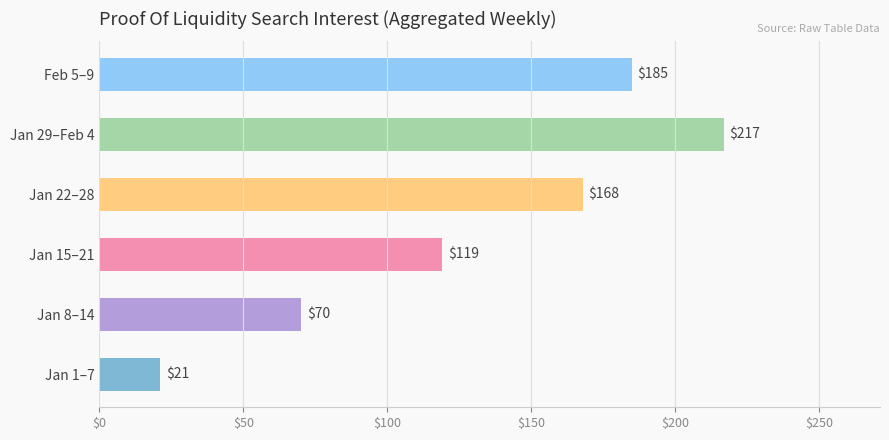

Reading bottom to top, list all the values displayed in this chart.

21	70	119	168	217	185